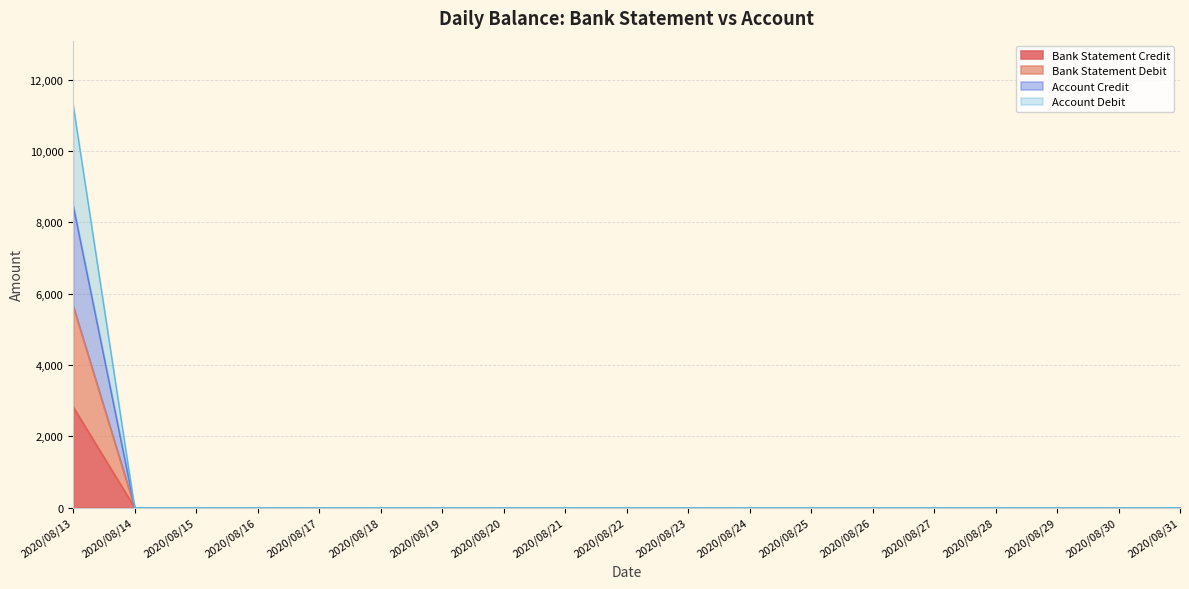

Does the chart display data point markers on the line(s)?

No